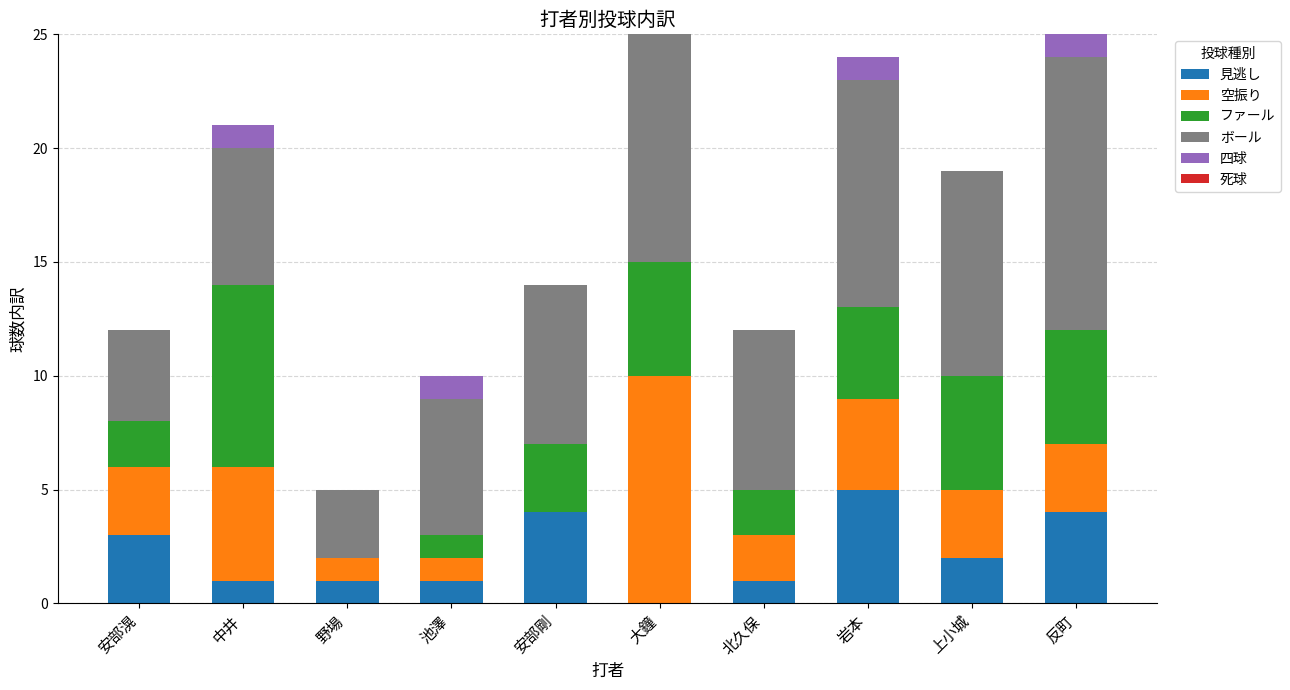

What is the total value across all series at 安部滉?

12